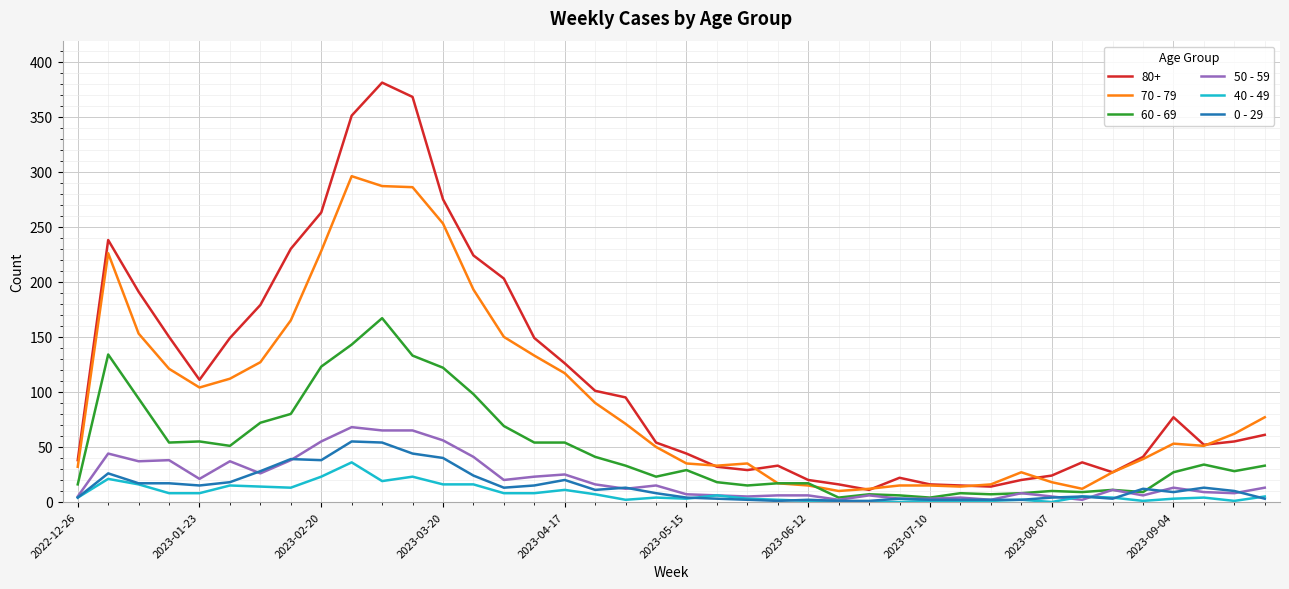

Which series has the largest total across all categories?

80+